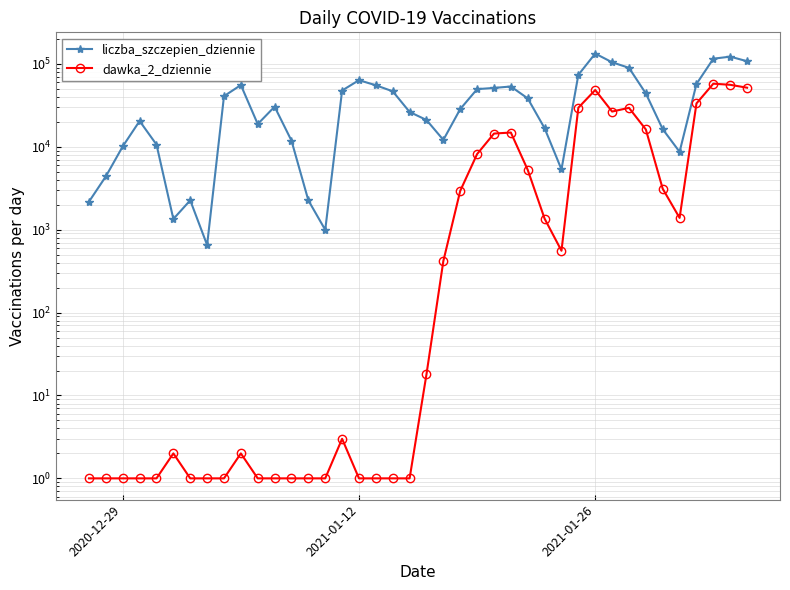

How many values in the liczba_szczepien_dziennie series exceed 30449?

19